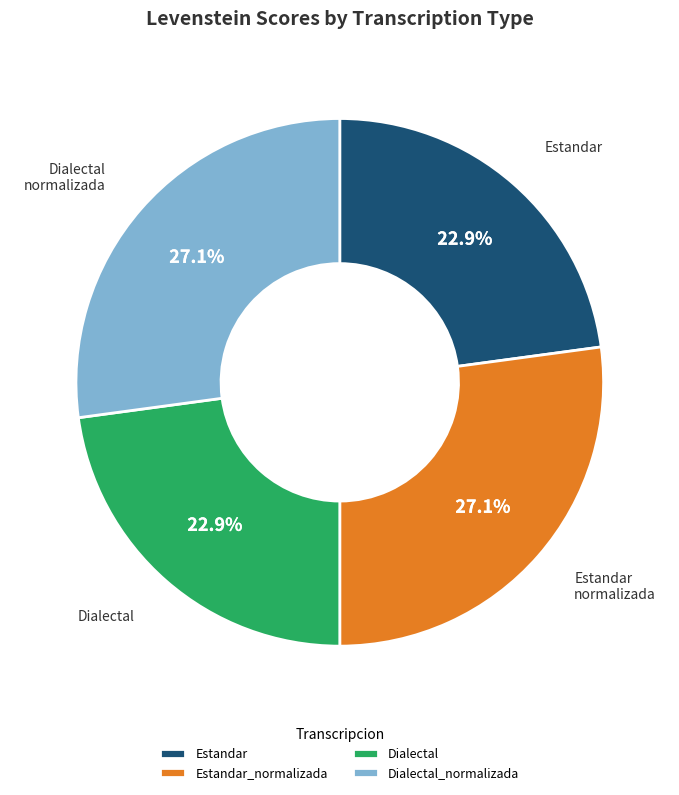

Is Estandar_normalizada the majority of the pie?

No